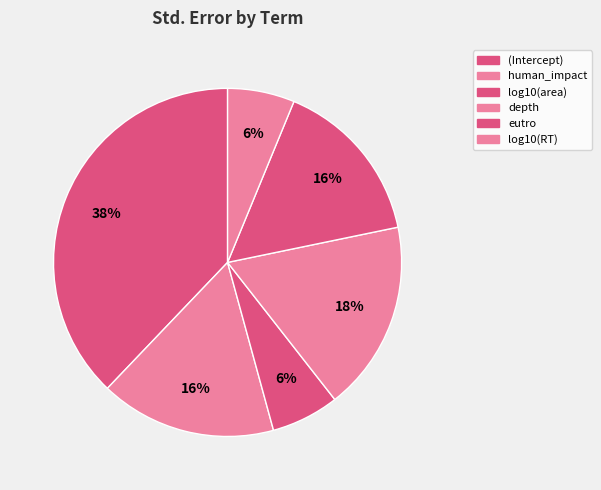

Count the number of slices in the pie.

6